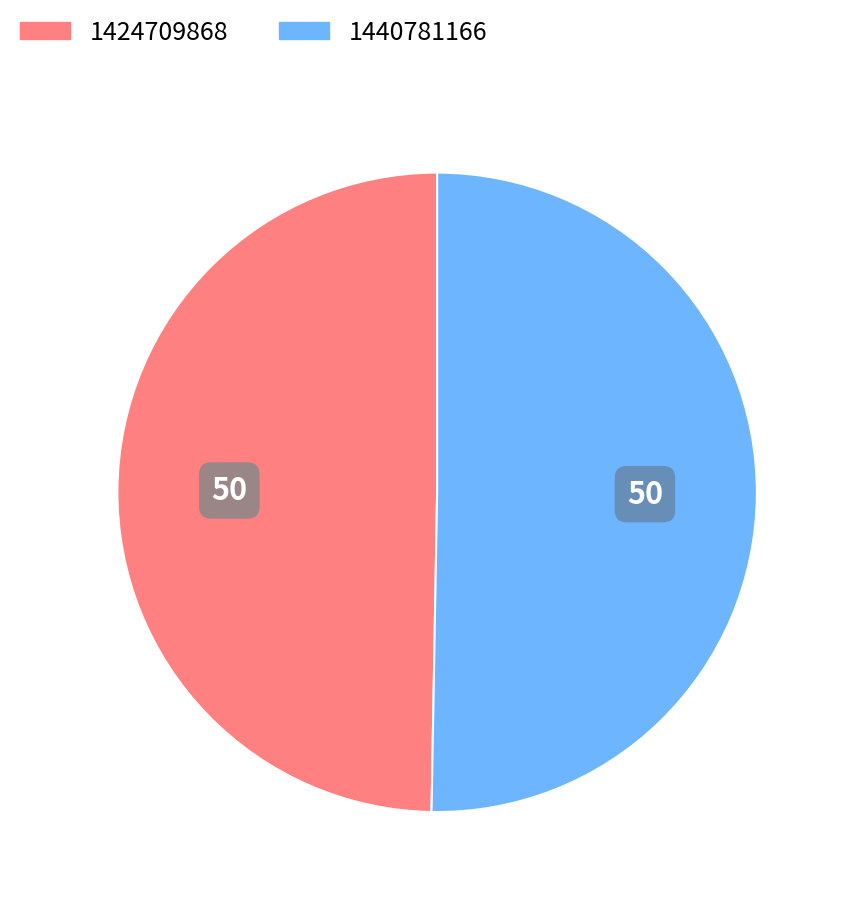

Is there a majority slice in this chart?

Yes